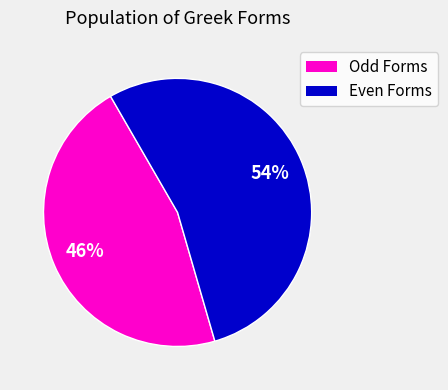

Count the number of slices in the pie.

2